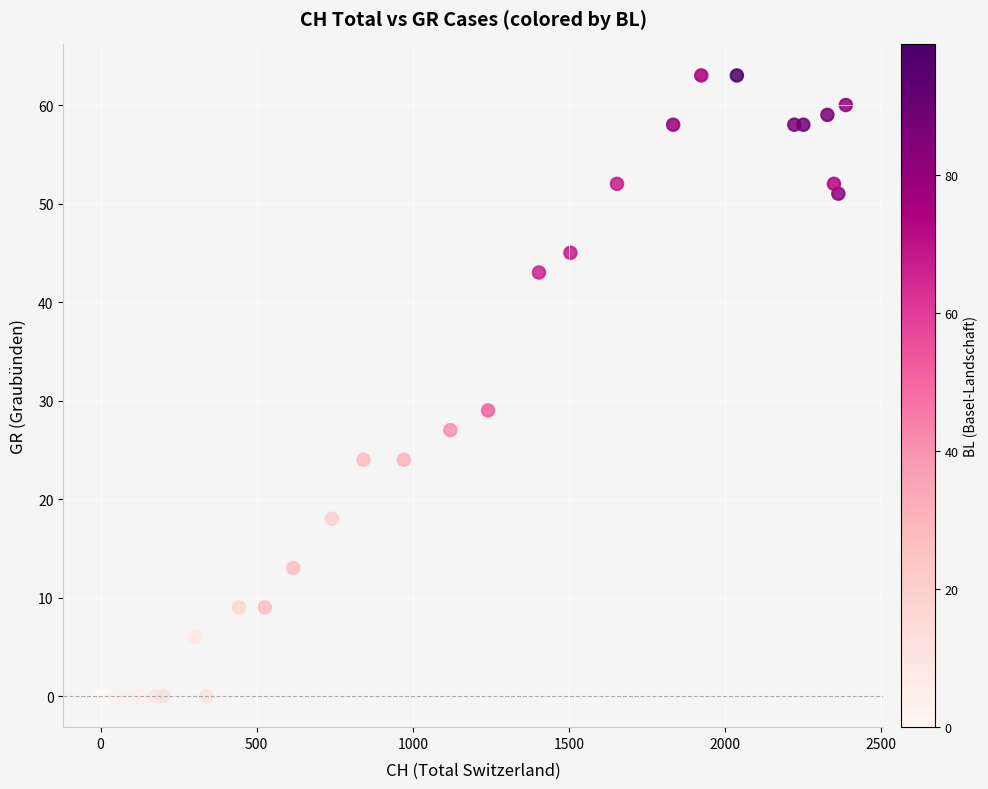

What Y value in the scatter plot is closest to 31?

29